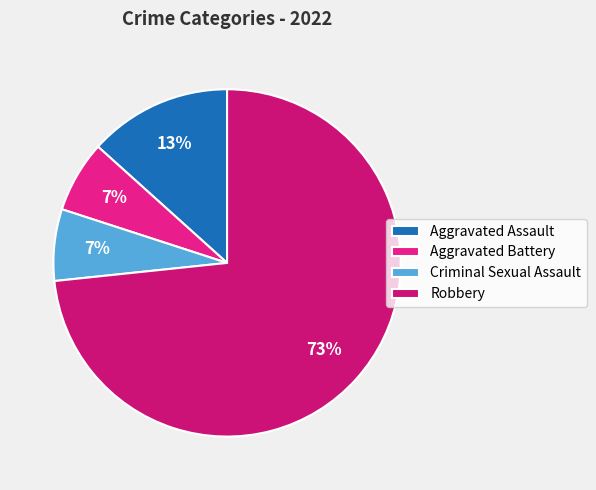

What is the majority slice?

Robbery